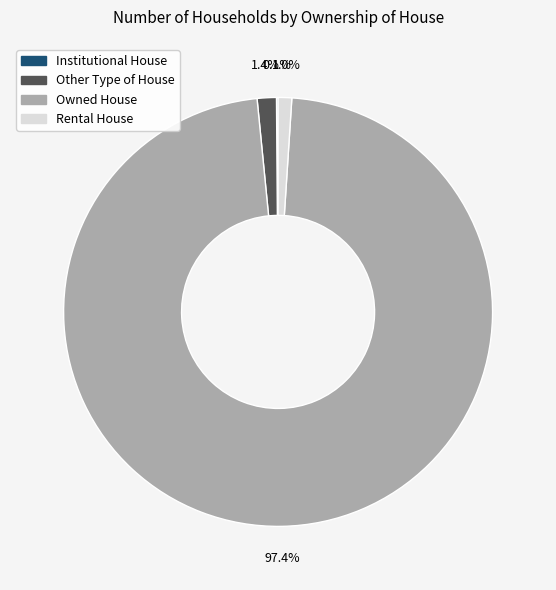

Combined, what portion of the pie is Owned House and Other Type of House?

98.9%